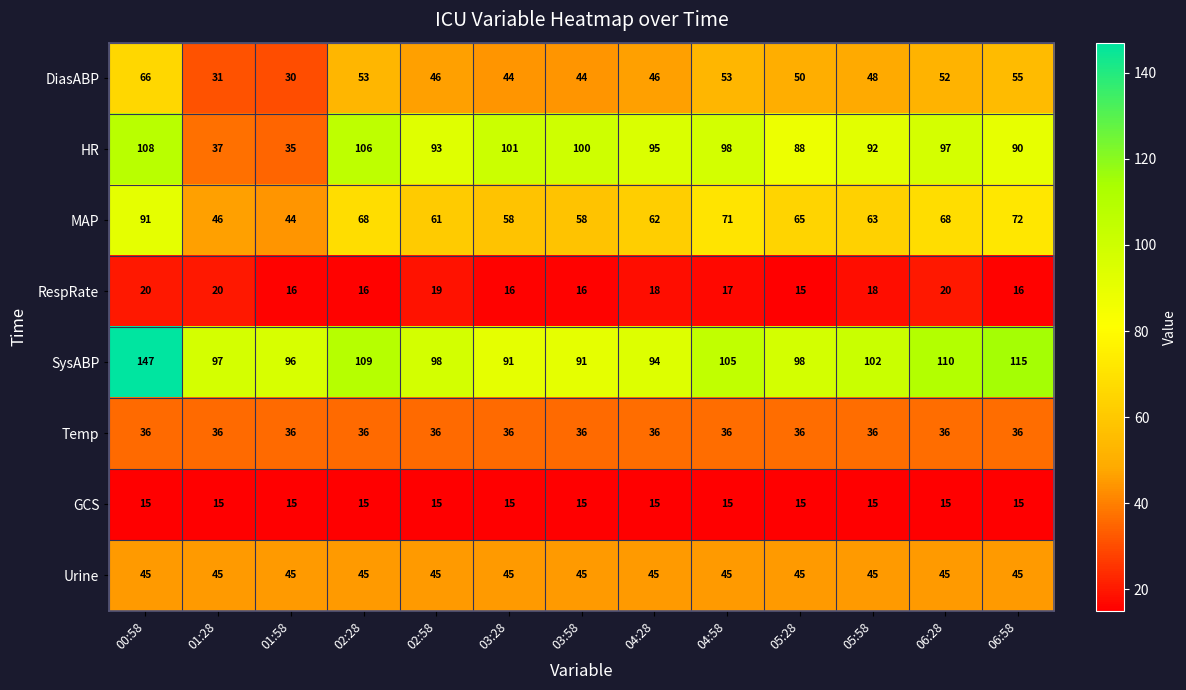

The RespRate series shows 15 at 05:28. True or false?

True